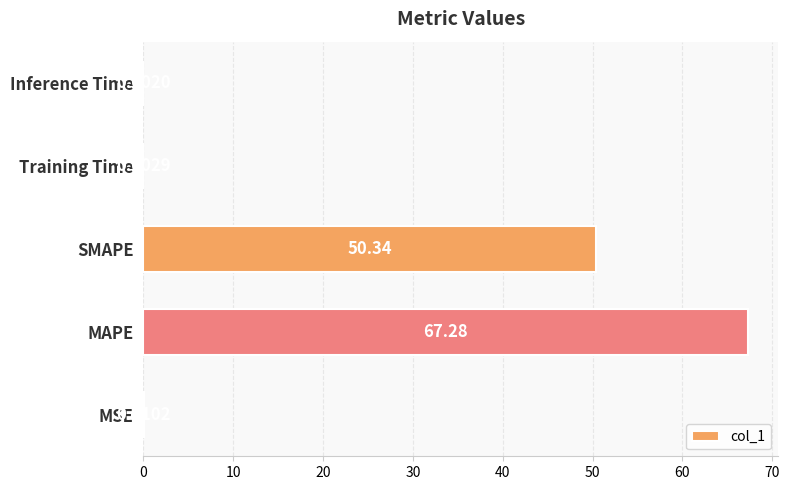

Which label corresponds to the largest value in the chart?

MAPE